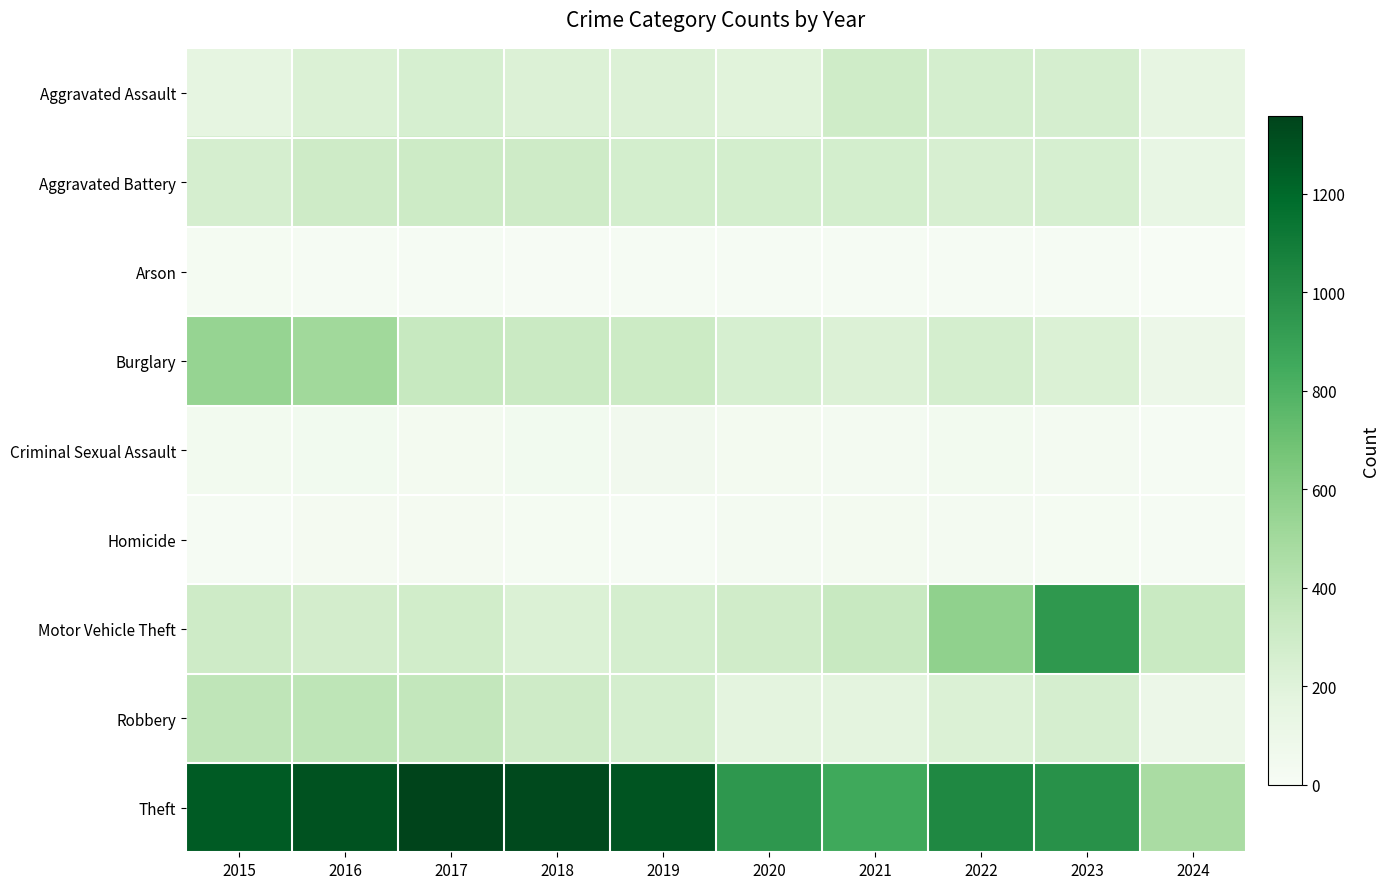

What is the total value across all series at 2022?

2699